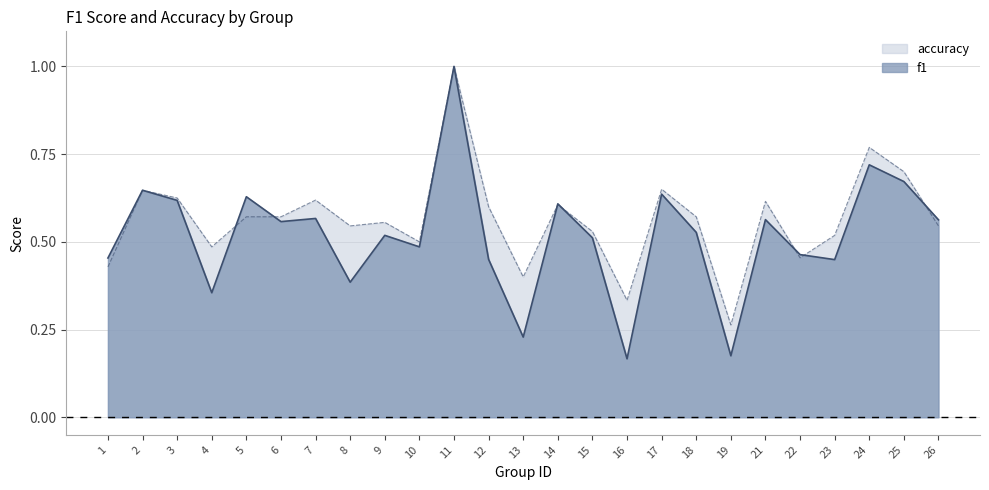

Rank the series by their maximum value, from highest to lowest.

f1, accuracy